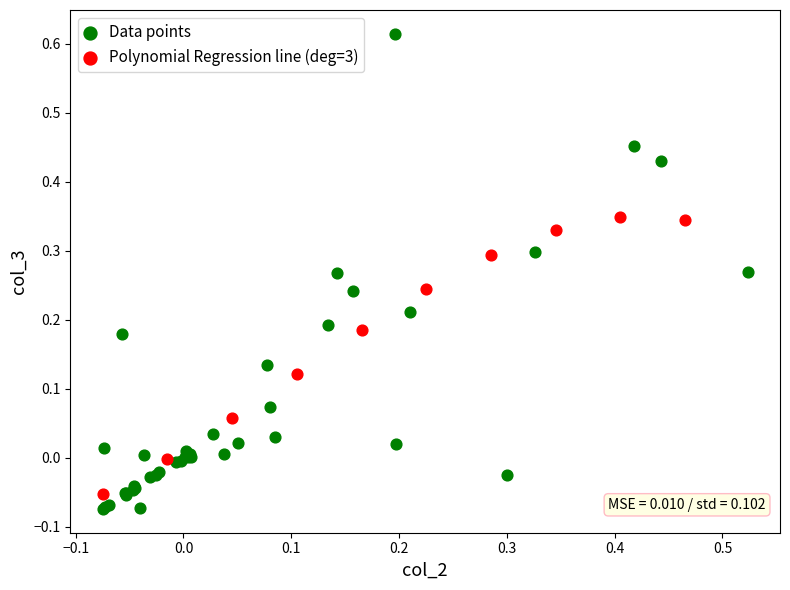

Which series has the widest spread of Y values?

Data points